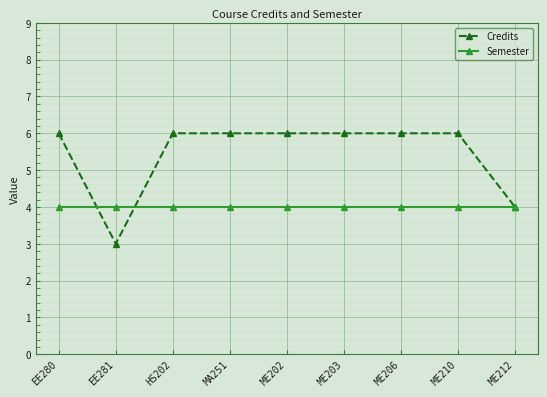

Is the value of Semester at HS202 greater than the value of Credits at ME210?

No